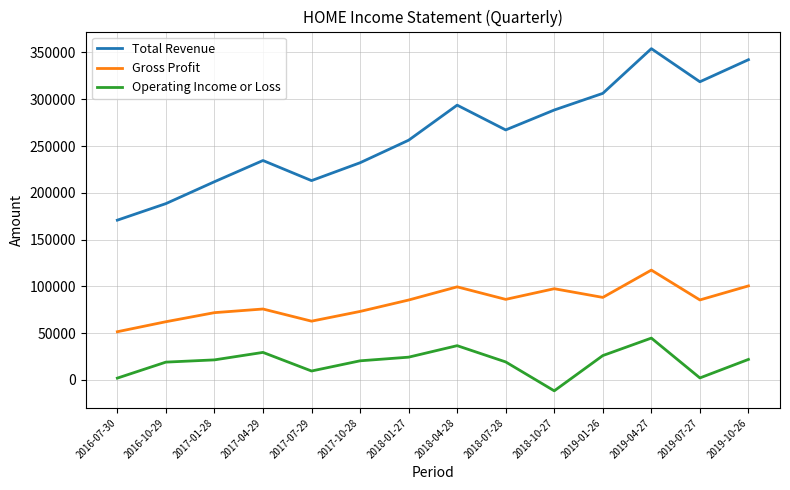

List the series in order of their peak value, lowest first.

Operating Income or Loss, Gross Profit, Total Revenue